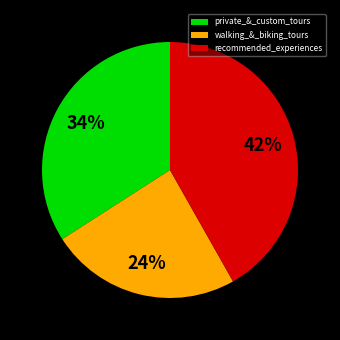

Is there any slice that represents more than half of the pie?

No